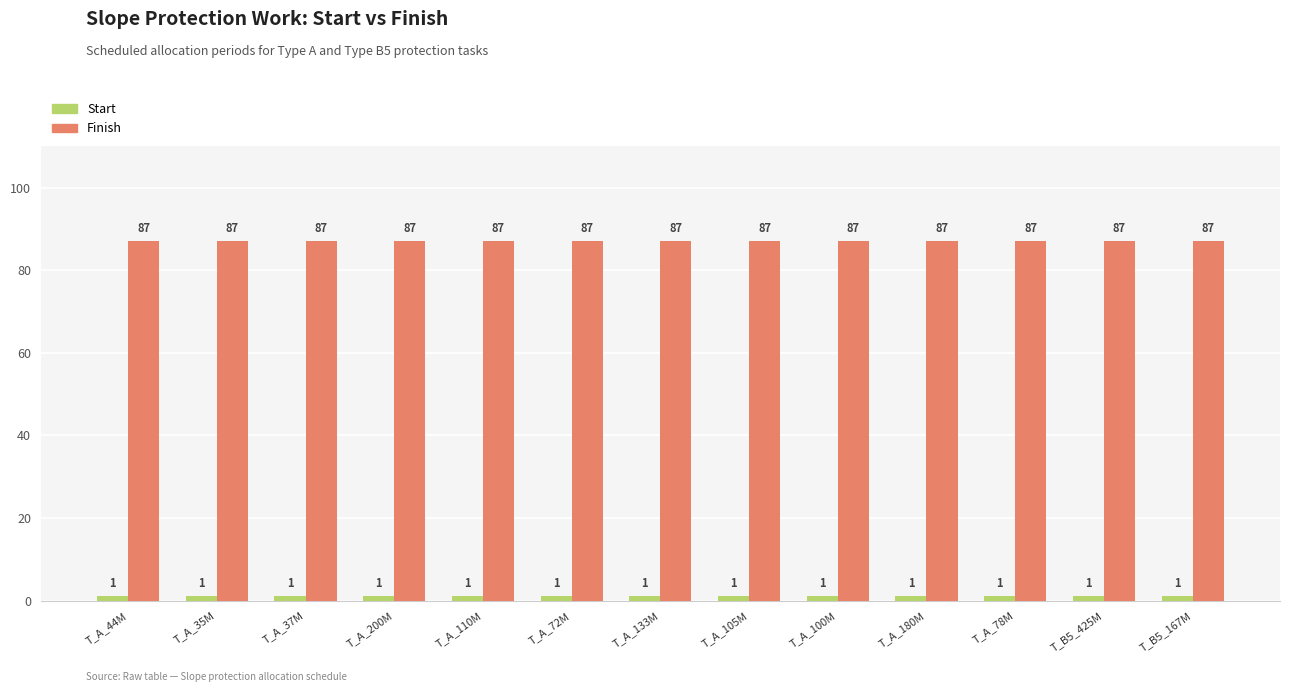

How many bars are there in total?

26